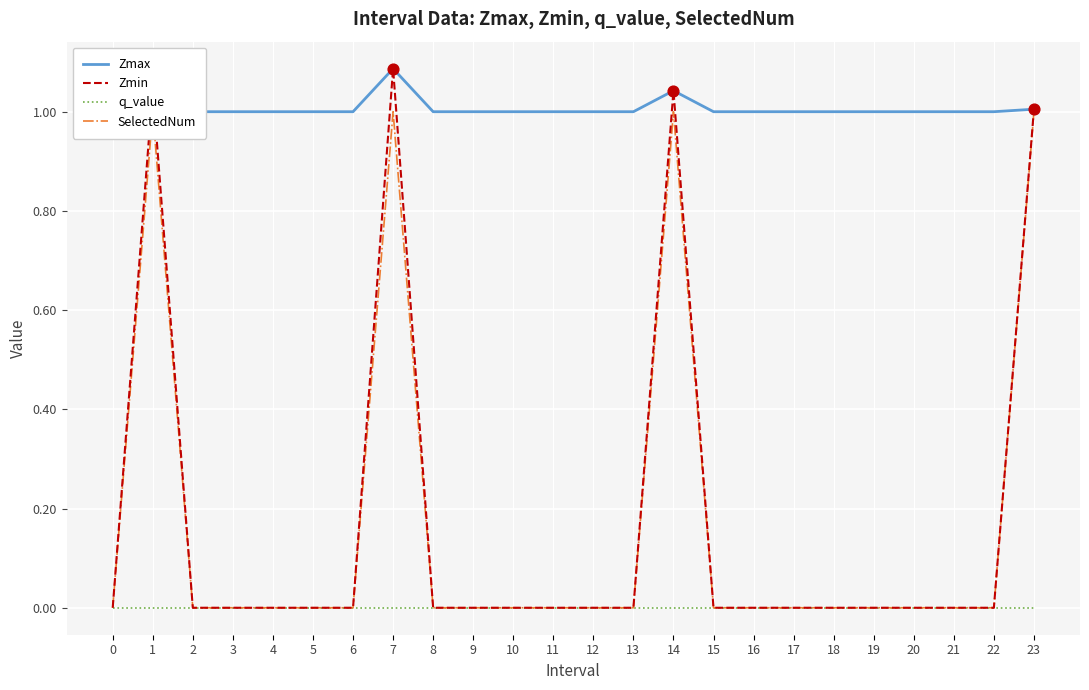

Which series has the largest Y range (max minus min)?

Zmin